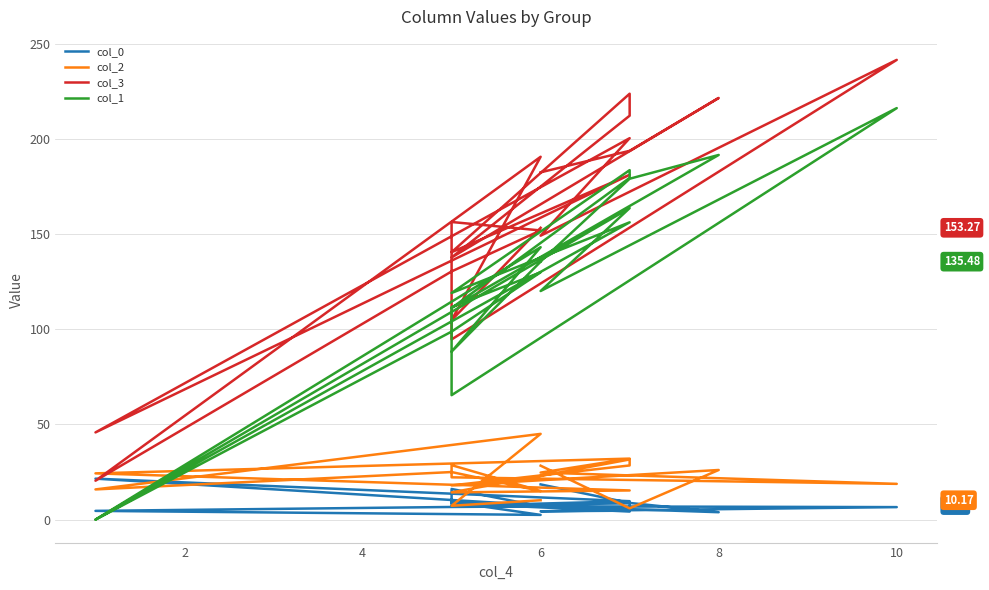

True or false: col_2 and col_3 cross at least once.

False